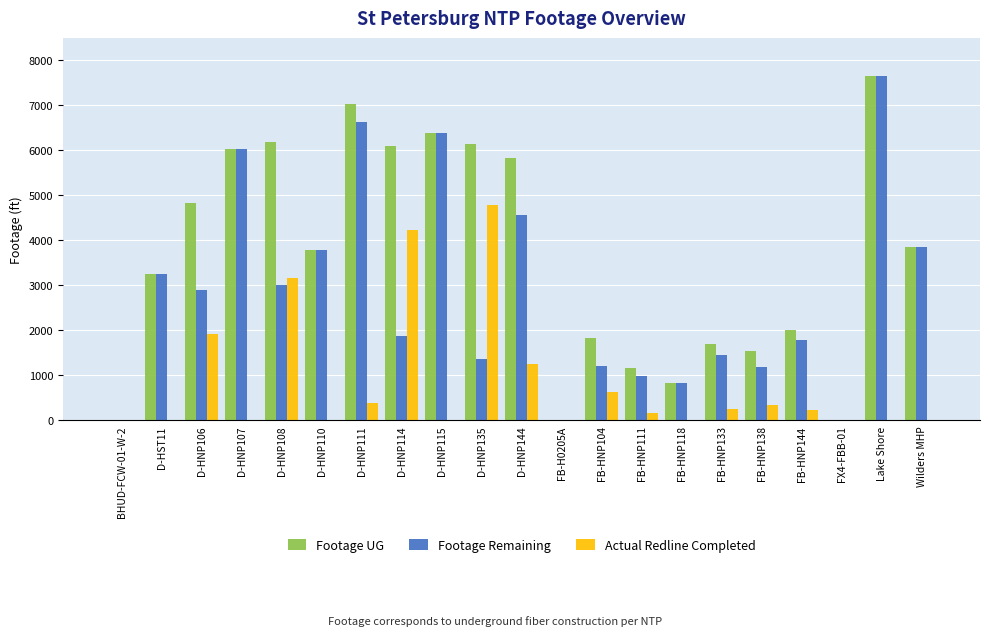

The Footage Remaining series shows 6634 at D-HNP111. True or false?

True